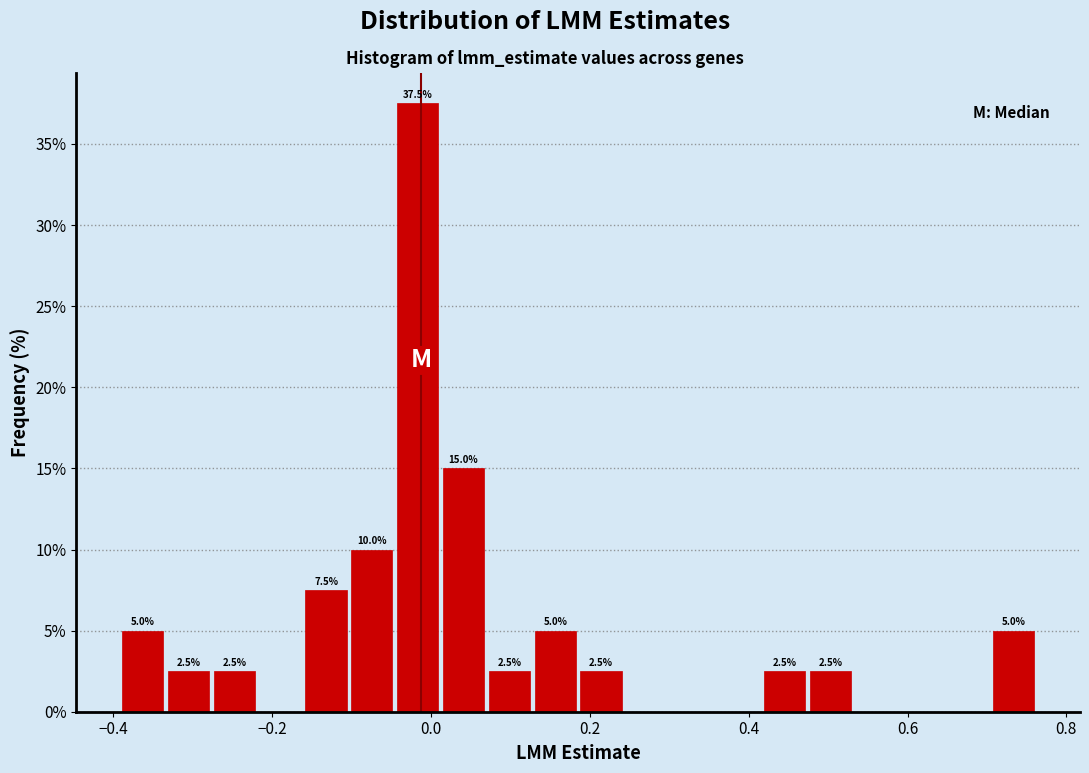

Read against the x-axis, roughly where is the centre of the tallest bar?

-0.02